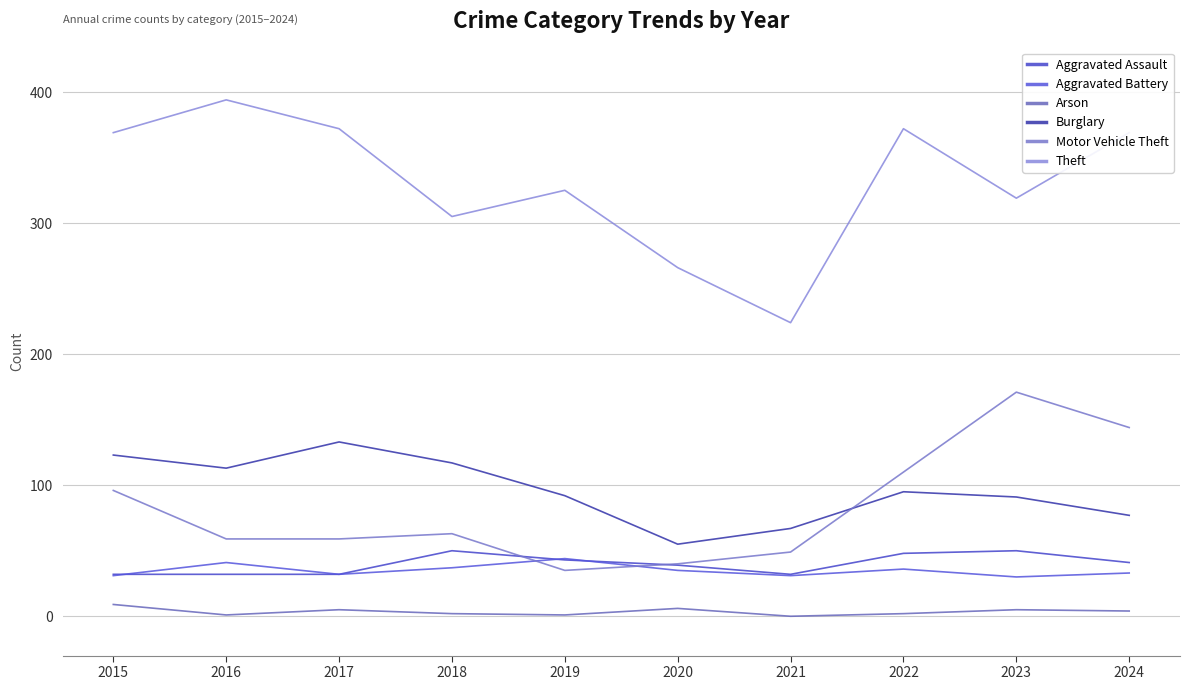

Which series has the largest total across all categories?

Theft